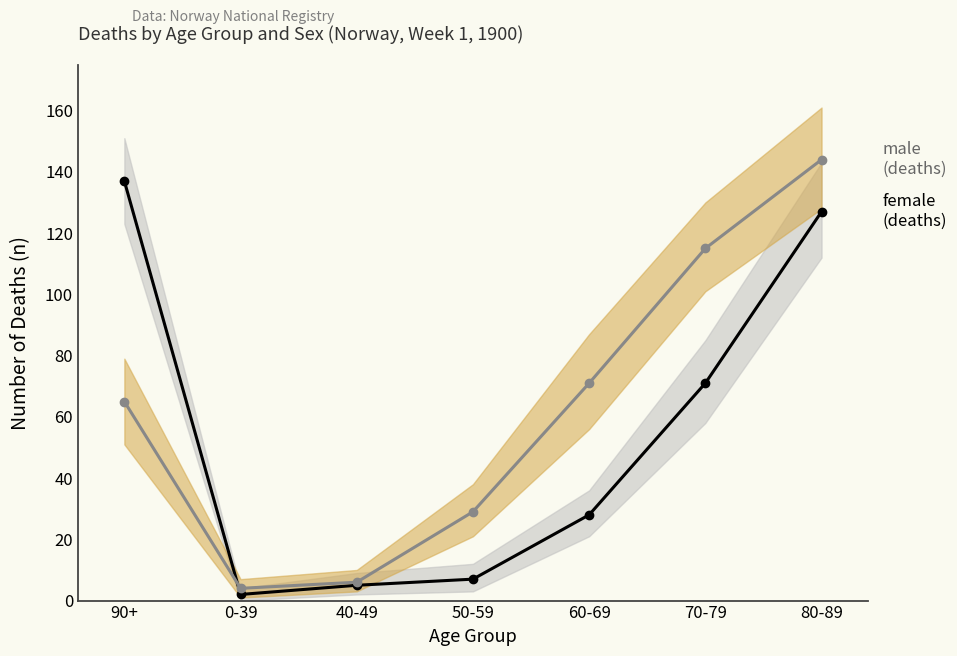

True or false: male and female intersect in this chart.

True